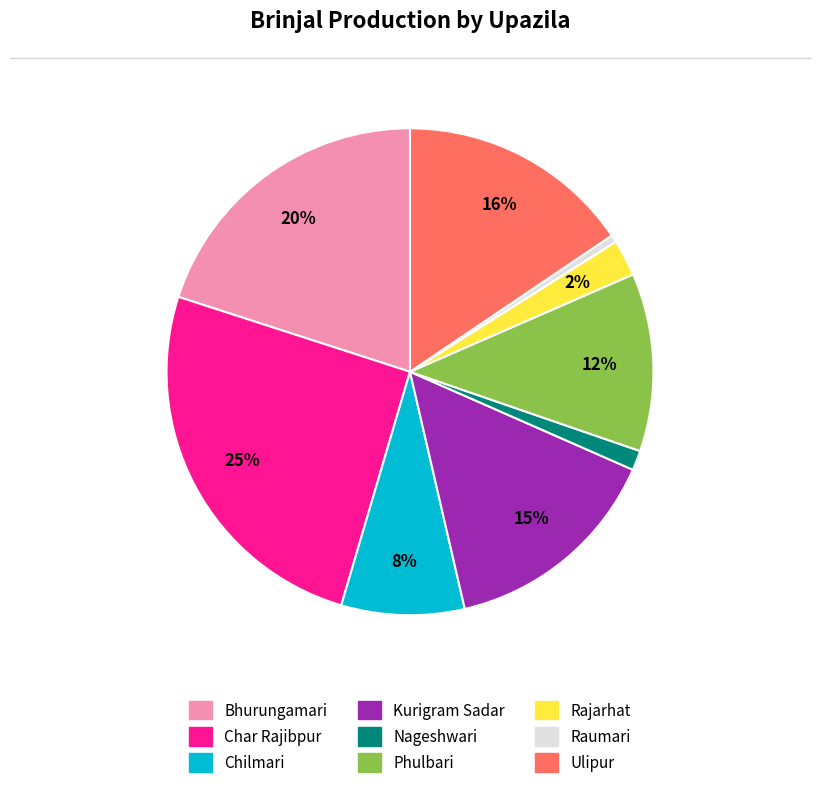

Rank the categories by value from highest to lowest.

Char Rajibpur, Bhurungamari, Ulipur, Kurigram Sadar, Phulbari, Chilmari, Rajarhat, Nageshwari, Raumari